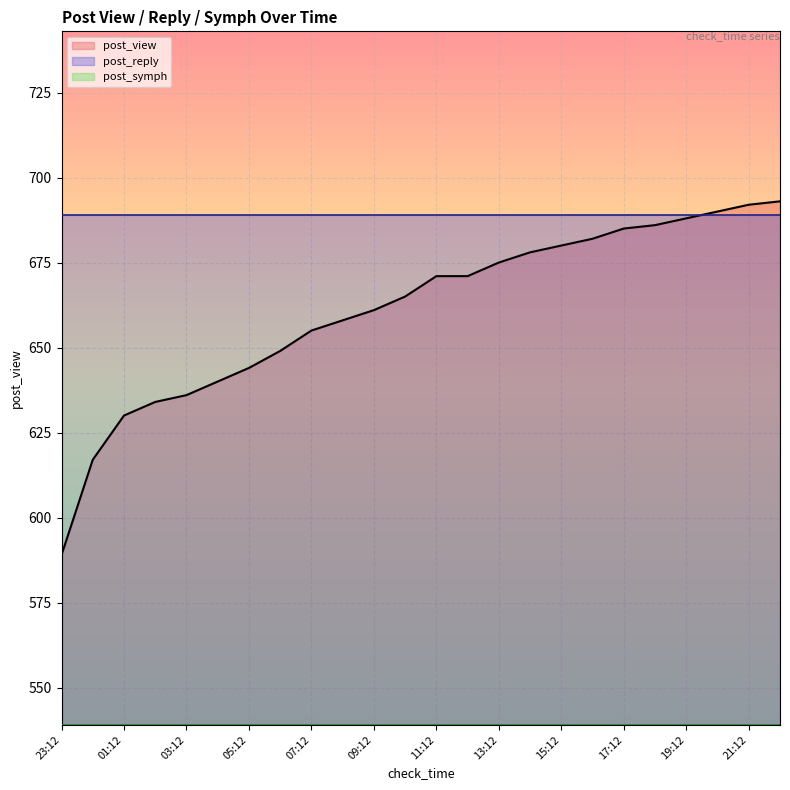

Where is post_symph nearest to the value 0?

23:12